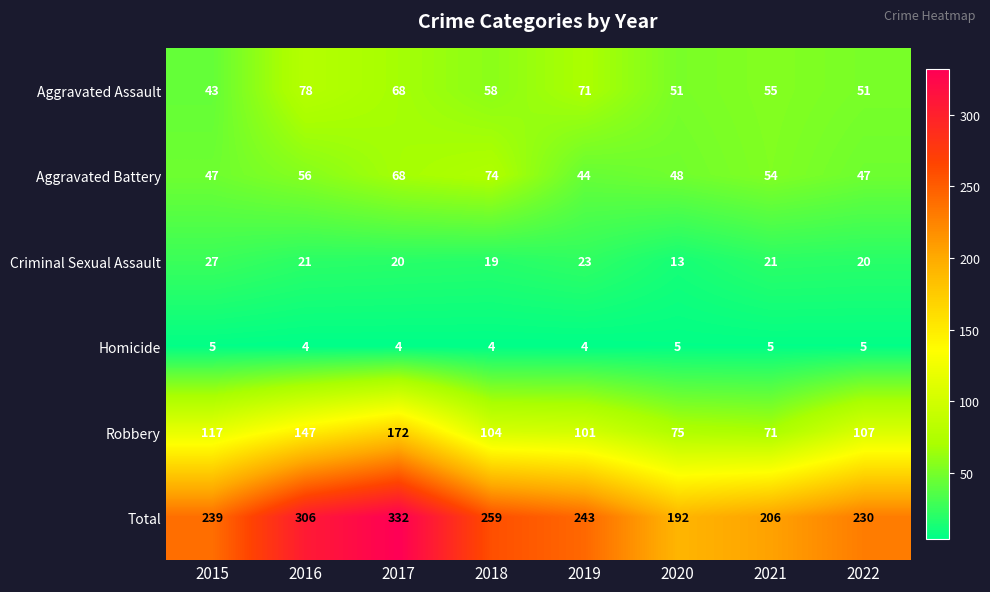

What is the total value across all series at 2016?

612